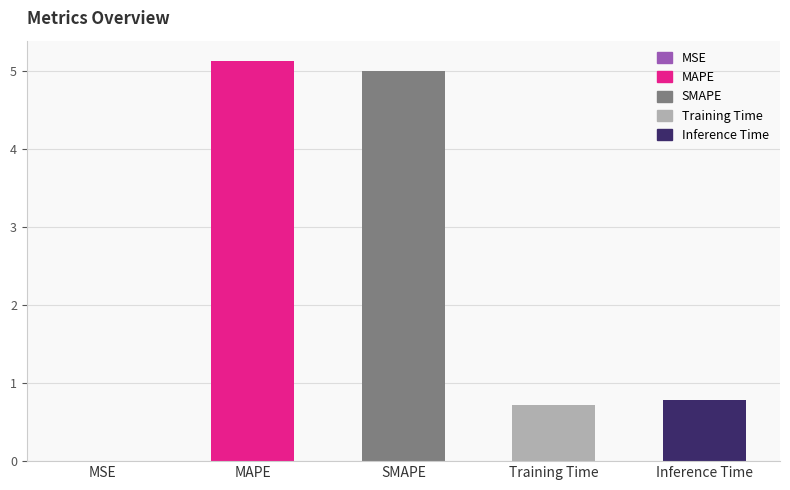

What is the sum of all values?

11.6